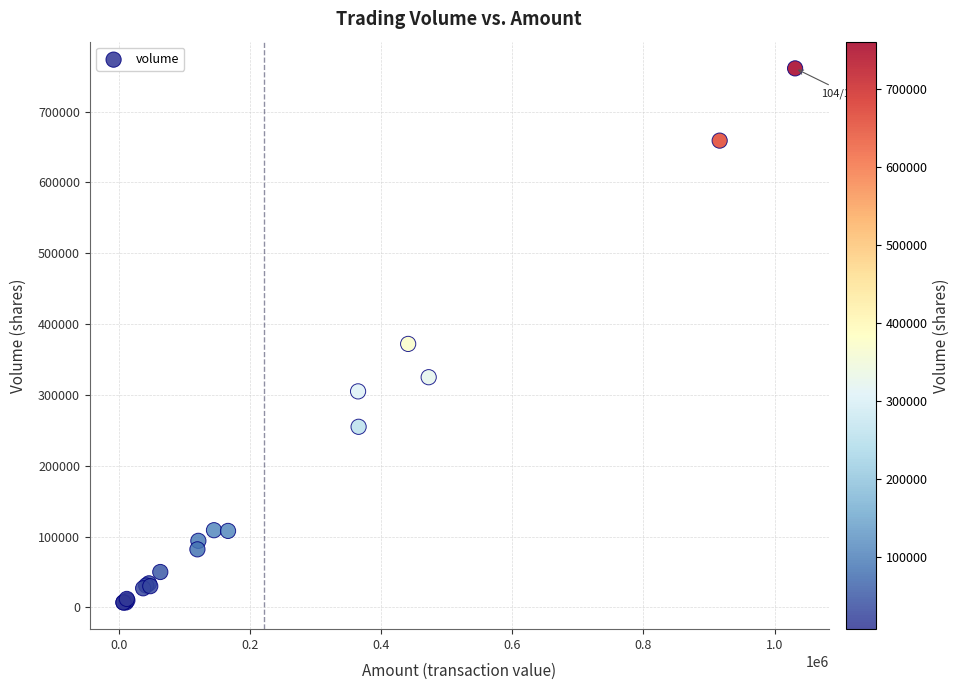

What Y value in the scatter plot is closest to 384000?

372000